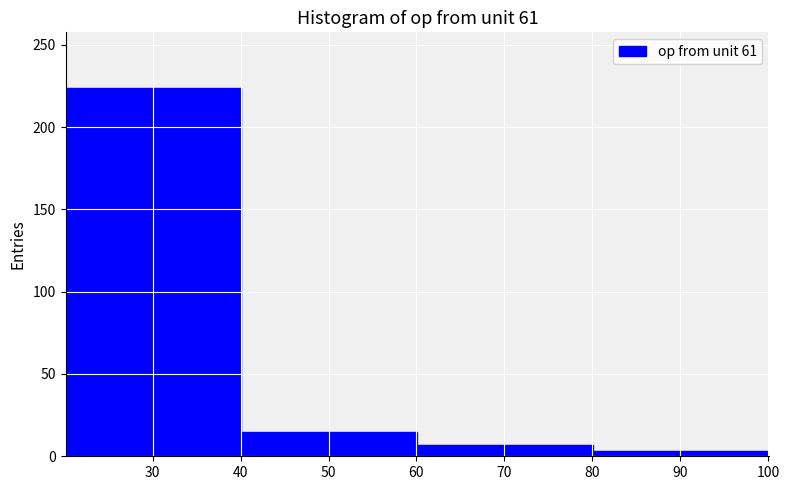

Reading left to right, list every bar in this chart as the range it spans on the x-axis followed by its height. Neither the bar edges nor the heights are printed on the chart, so give them approximately, as read against the axes.

20.1 to 40.1: 225
40.1 to 60.1: 15
60.1 to 80.1: 5
80.1 to 100.1: under 5